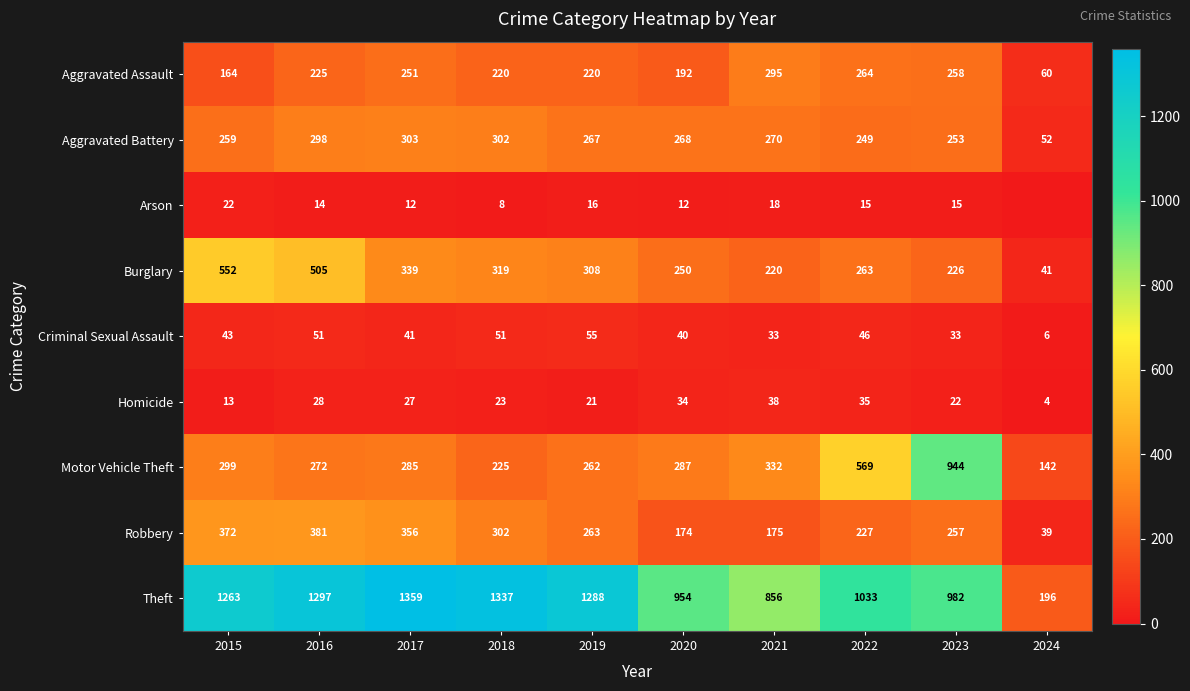

The value of Motor Vehicle Theft at 2017 is 285. True or false?

True